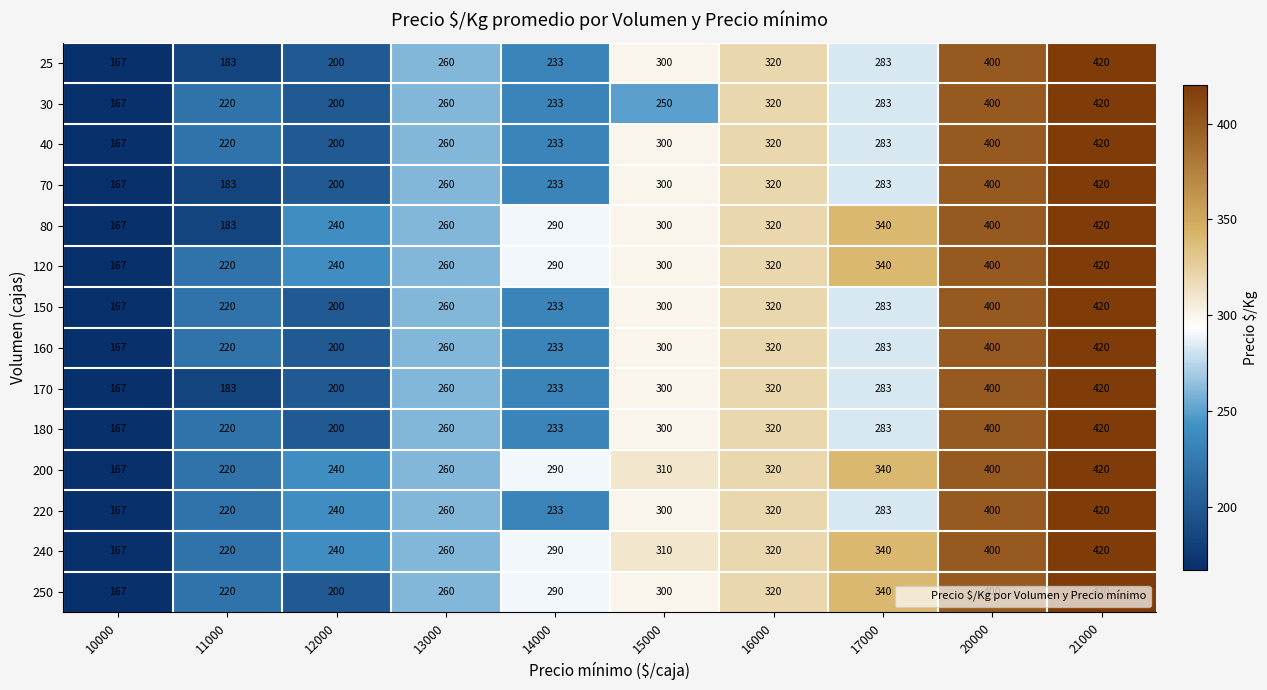

List the labels in order of 40 value, largest first.

21000, 20000, 16000, 15000, 17000, 13000, 14000, 11000, 12000, 10000